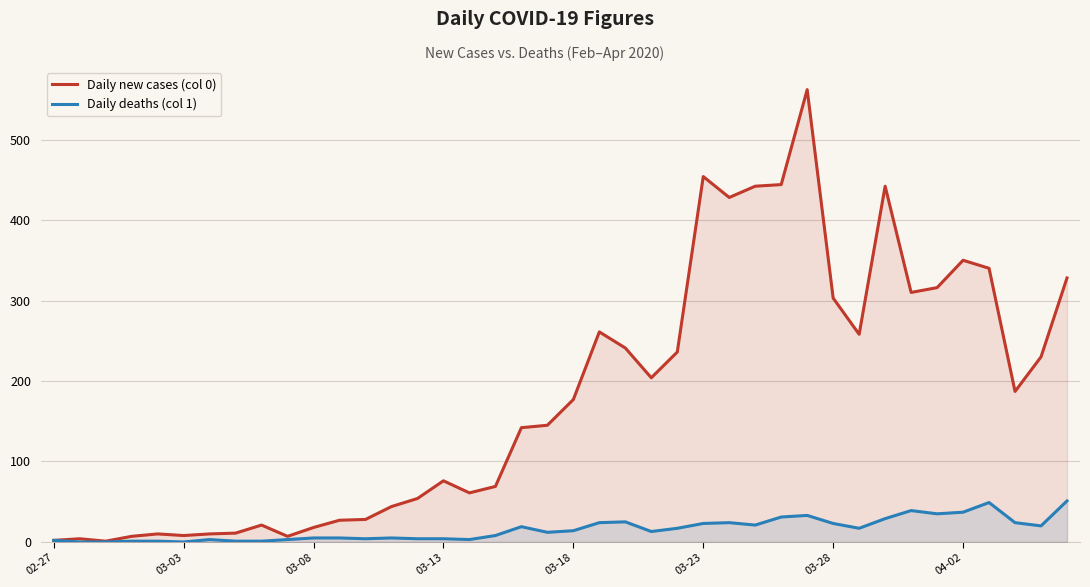

How many interior local valleys does the Daily new cases (col 0) series have?

9